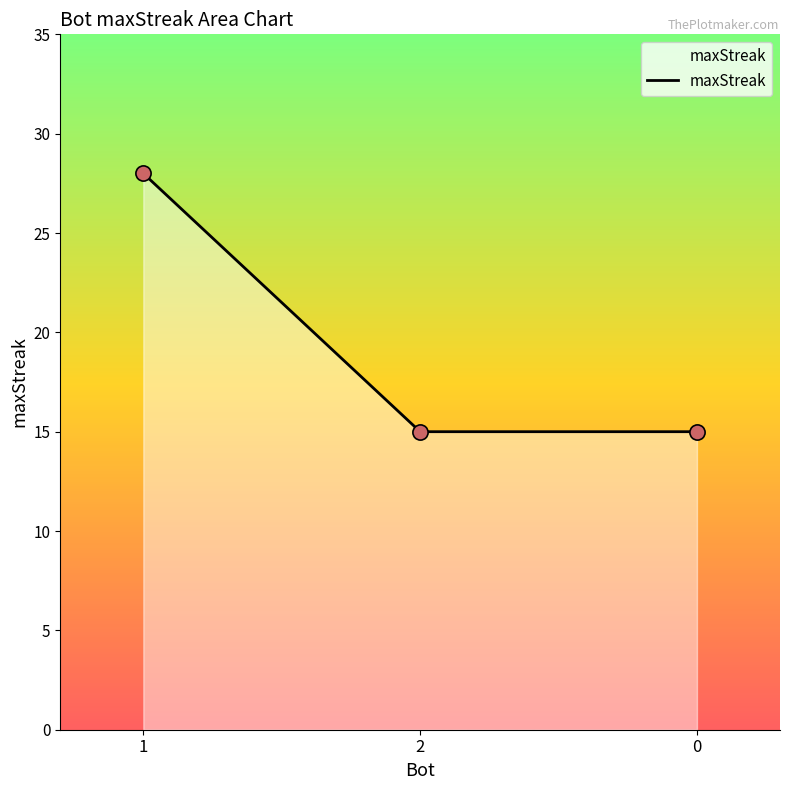

What is the ratio of the value at 0 to the value at 1?

0.5